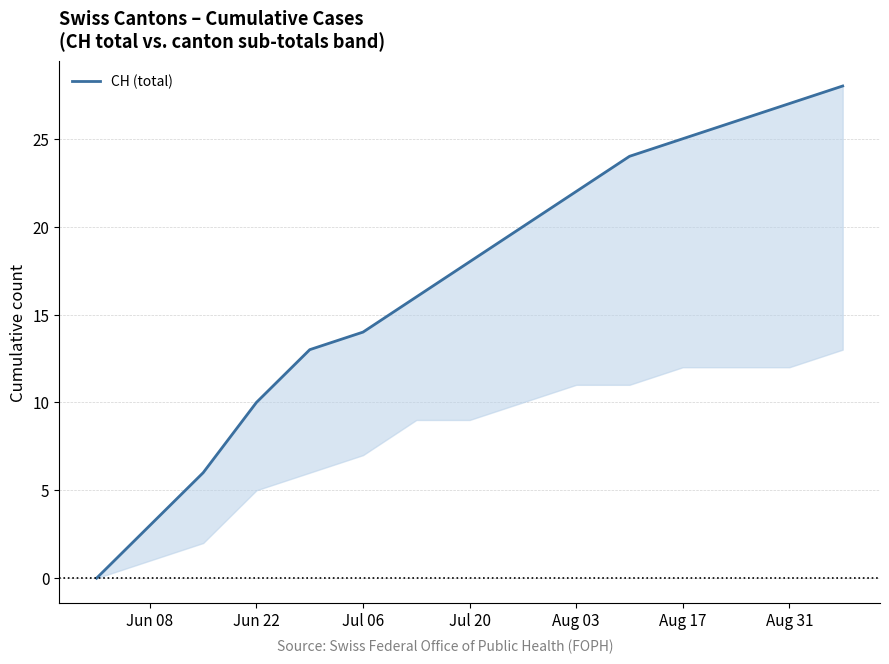

How many lines are shown in the chart?

1